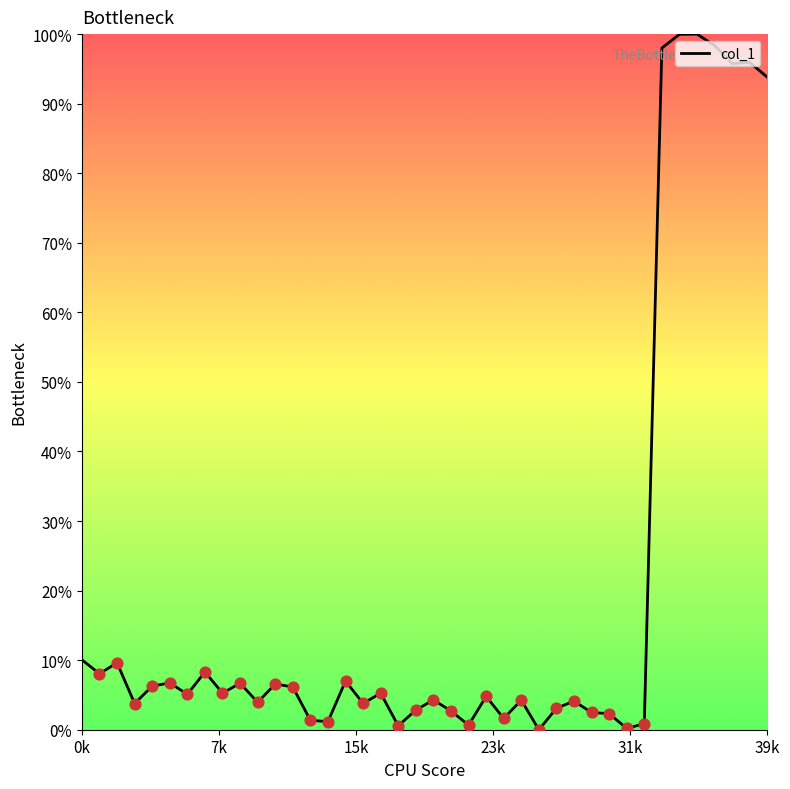

What is the greatest value displayed?

100.0